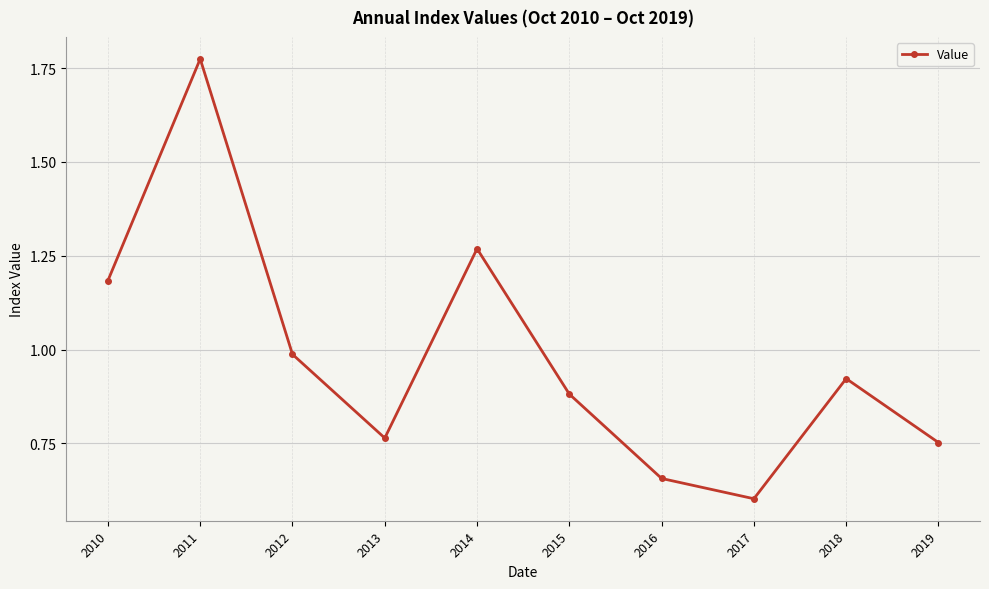

What is the change in value from 2011 to 2013?

-1.0